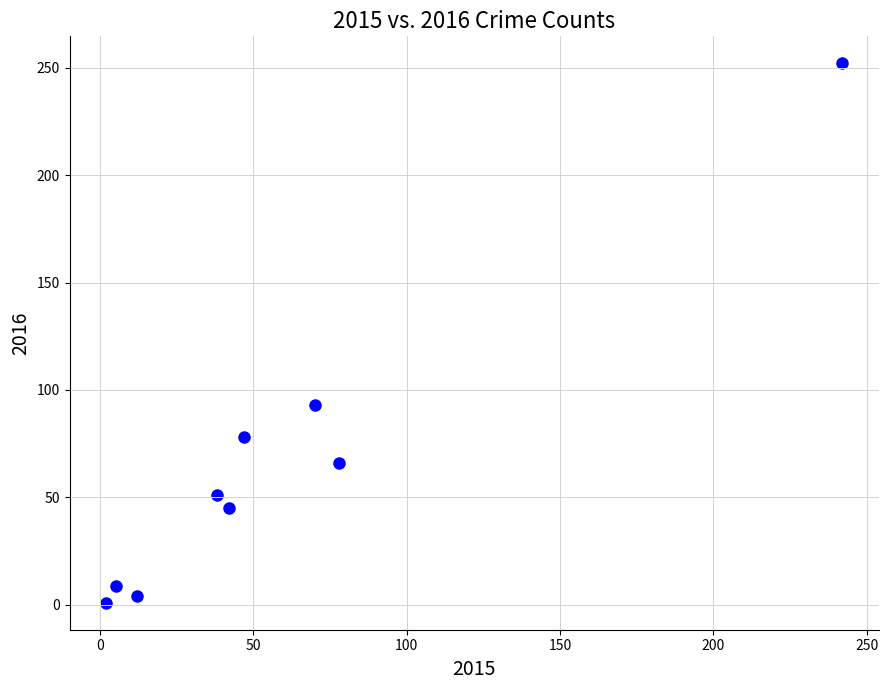

What Y value in the scatter plot is closest to 126?

93